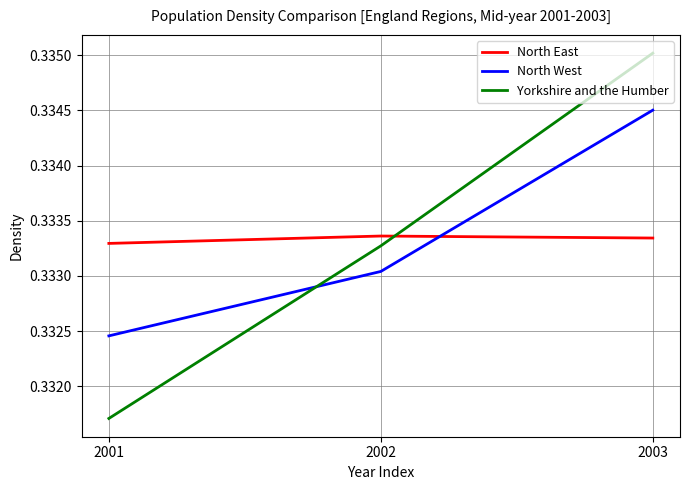

What is the total value across all series at 2002?

1.0